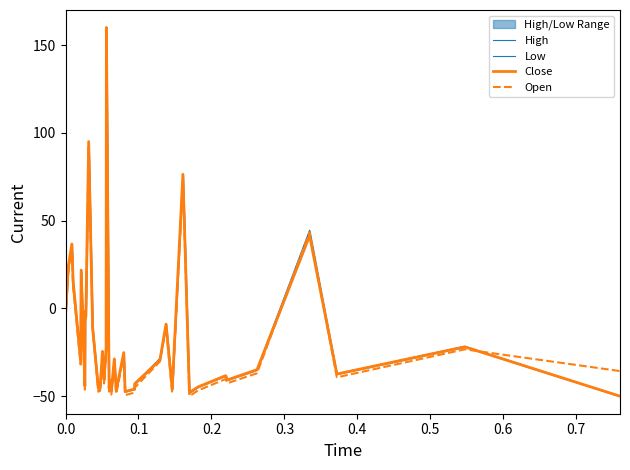

What is the average value of the Low series?

-15.4